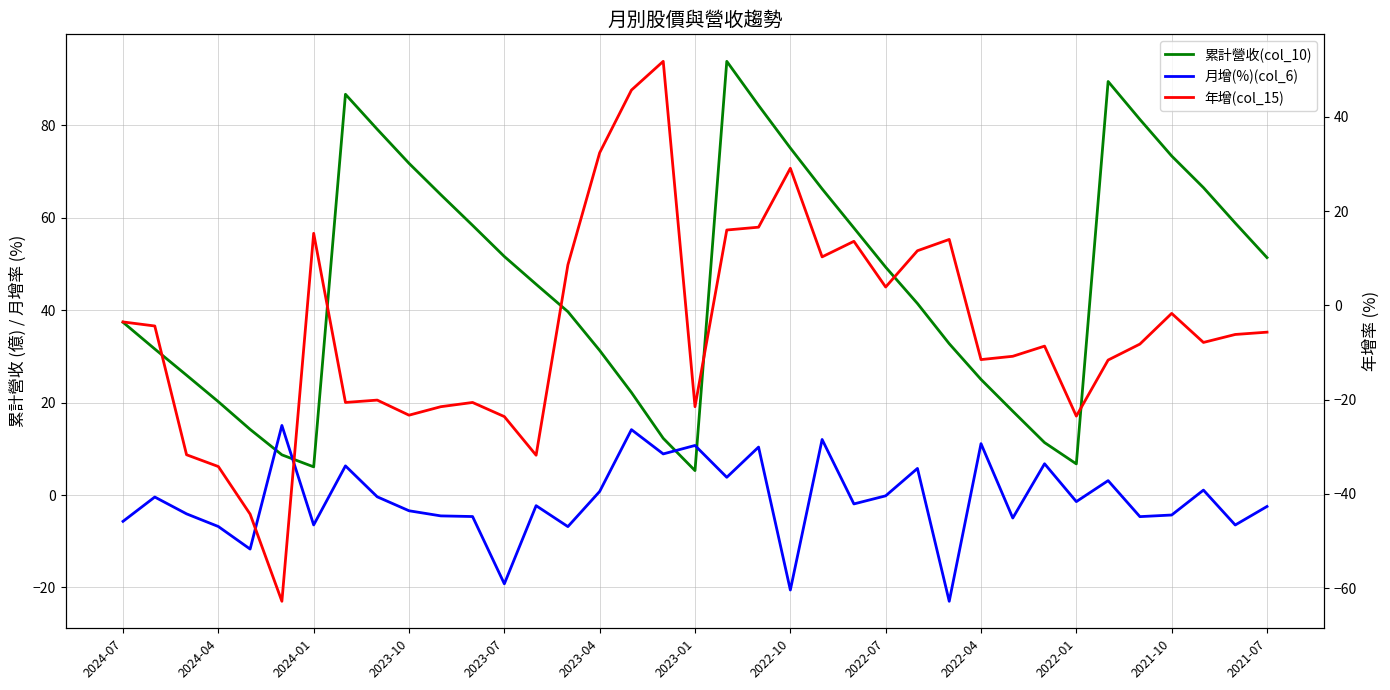

At how many categories does at least one series exceed 54?

15